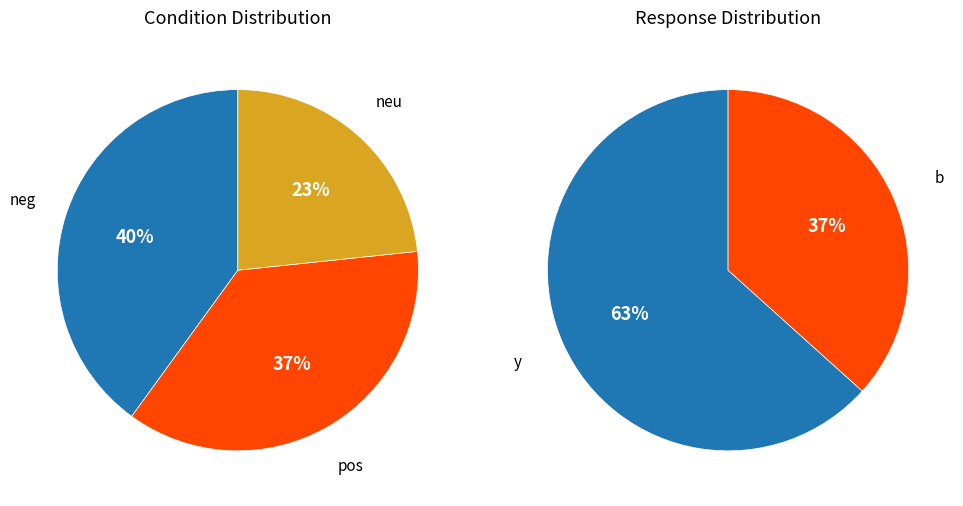

What is the smallest slice in the pie chart?

neu